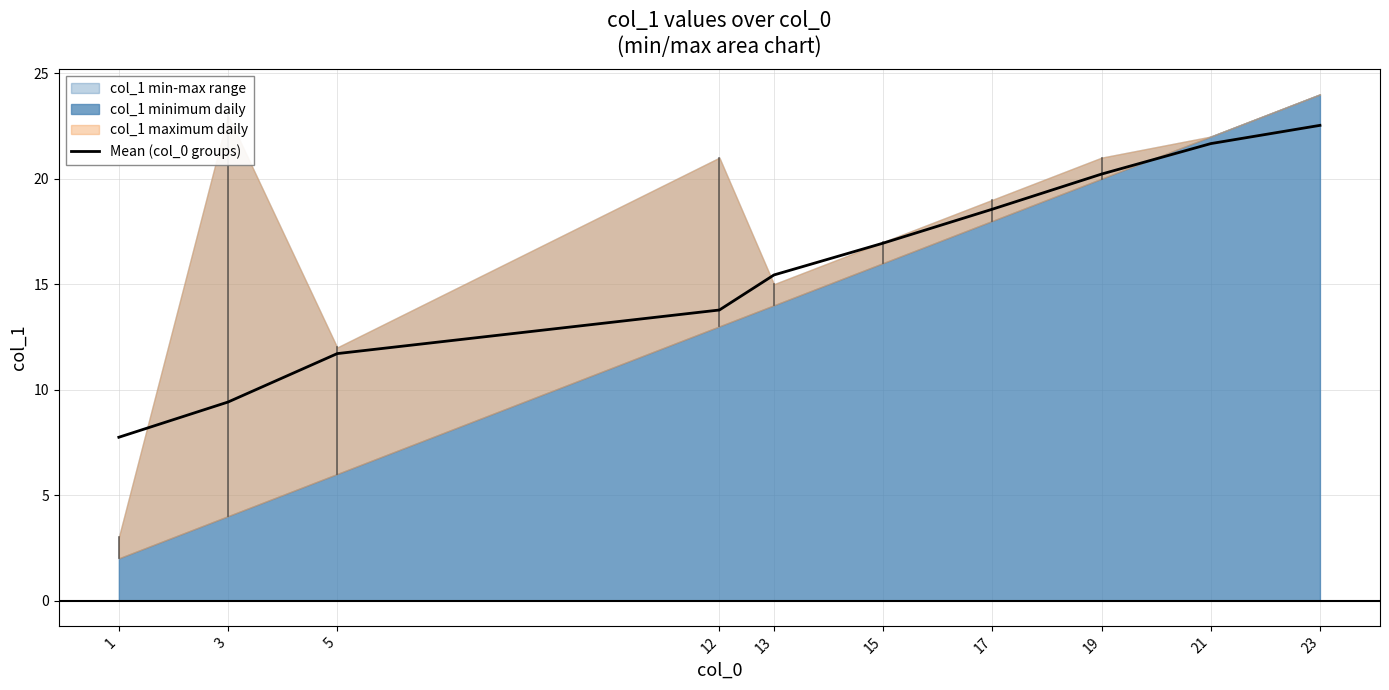

At which label does Mean (col_0 groups) reach its peak?

23